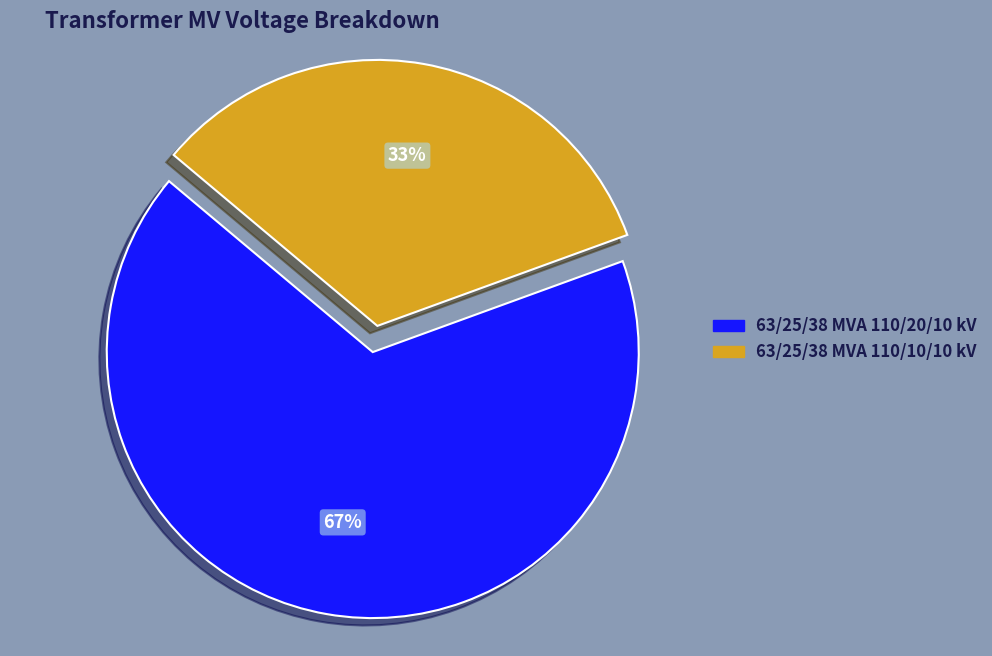

How many slices are in this pie chart?

2